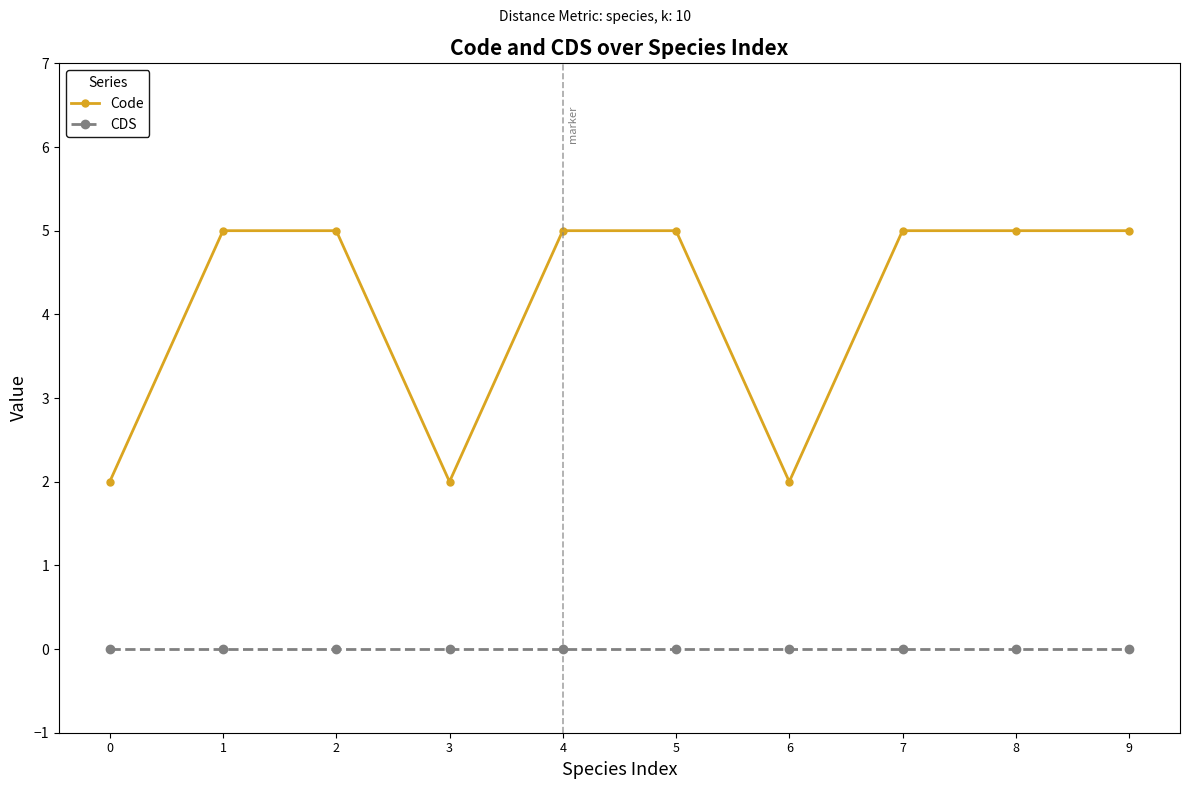

List the series in order of their overall mean, highest first.

Code, CDS